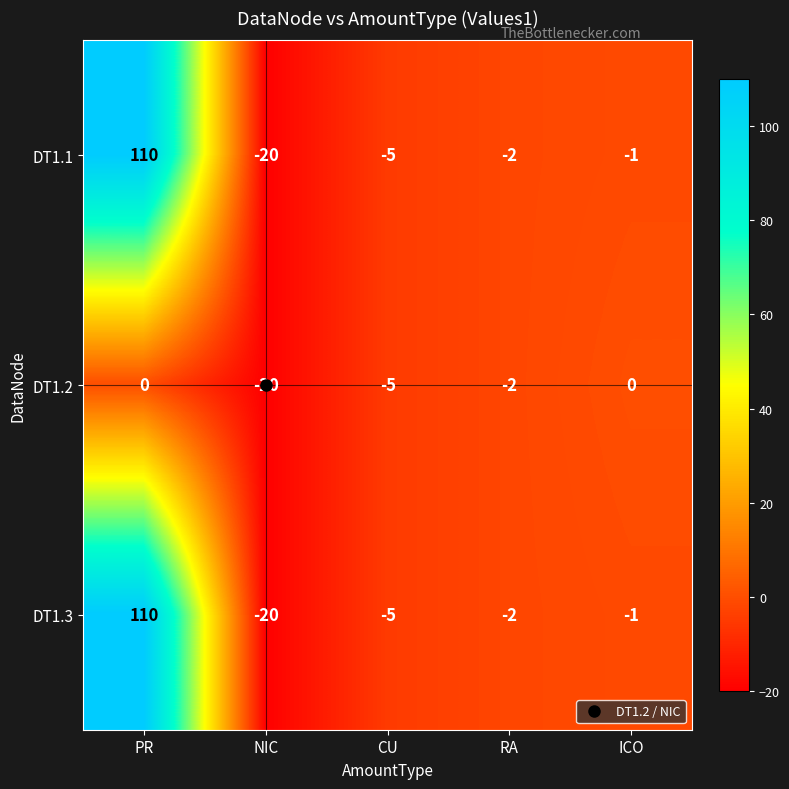

At which category does the chart reach its minimum across all series?

NIC